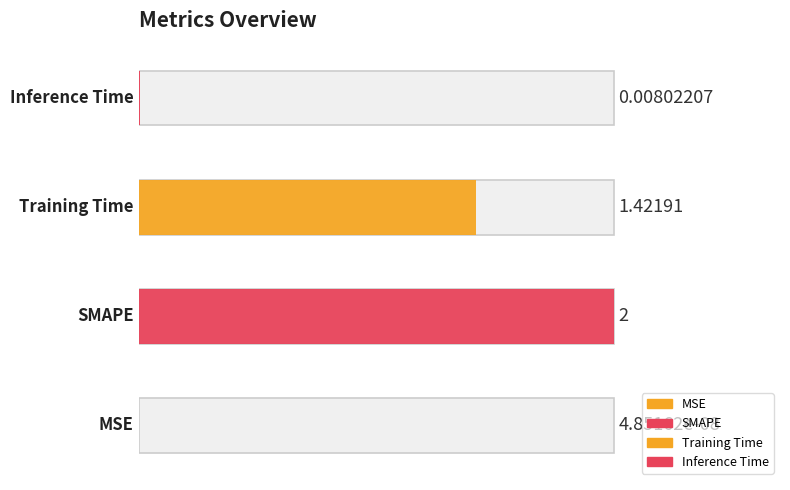

What is the greatest value displayed?

2.0